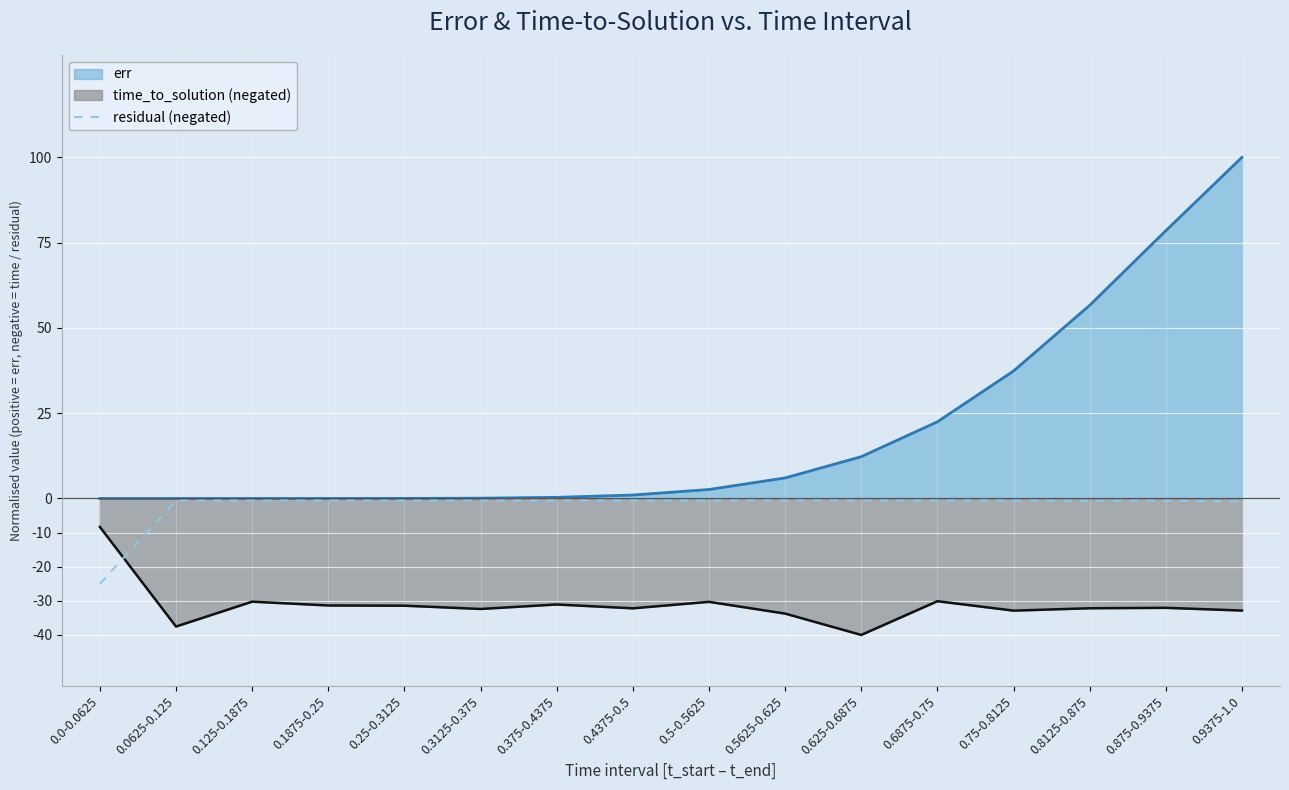

What is the greatest value displayed?

100.0